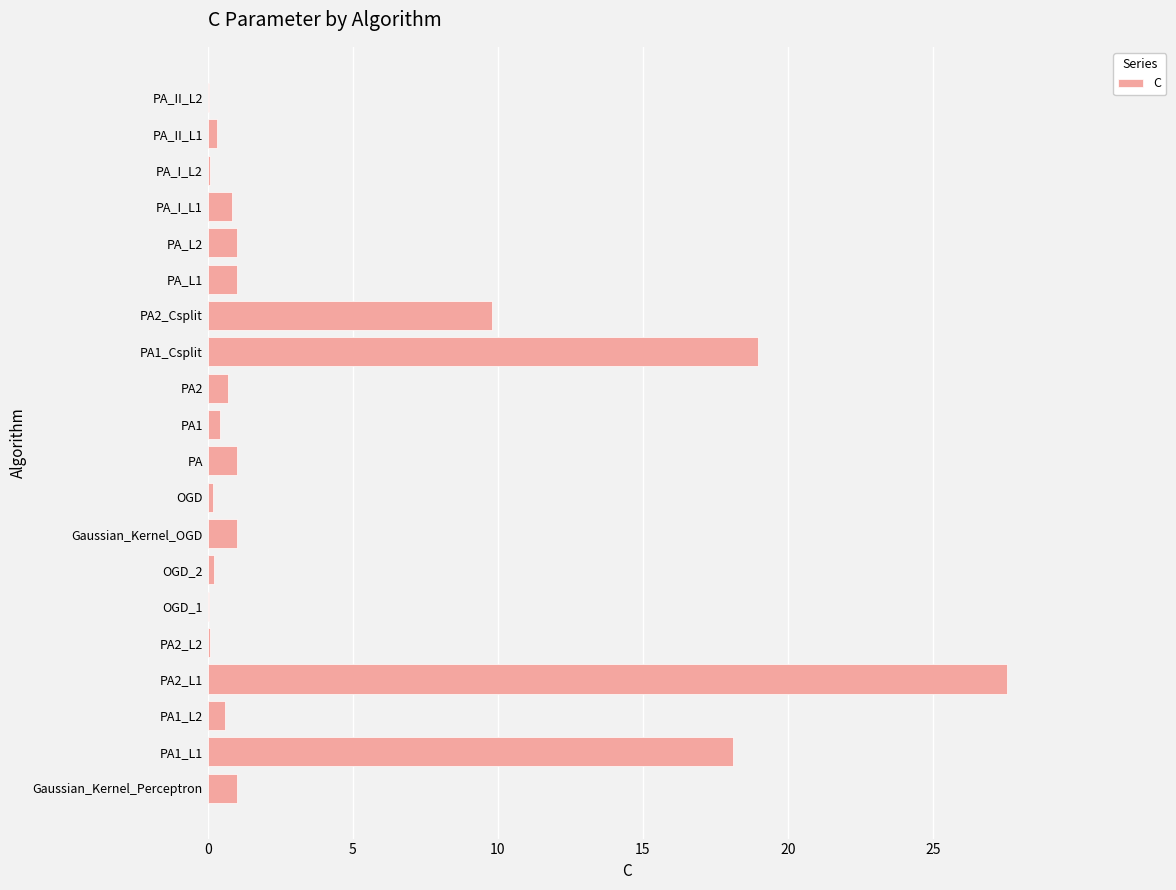

What is the maximum value shown in the chart?

27.5